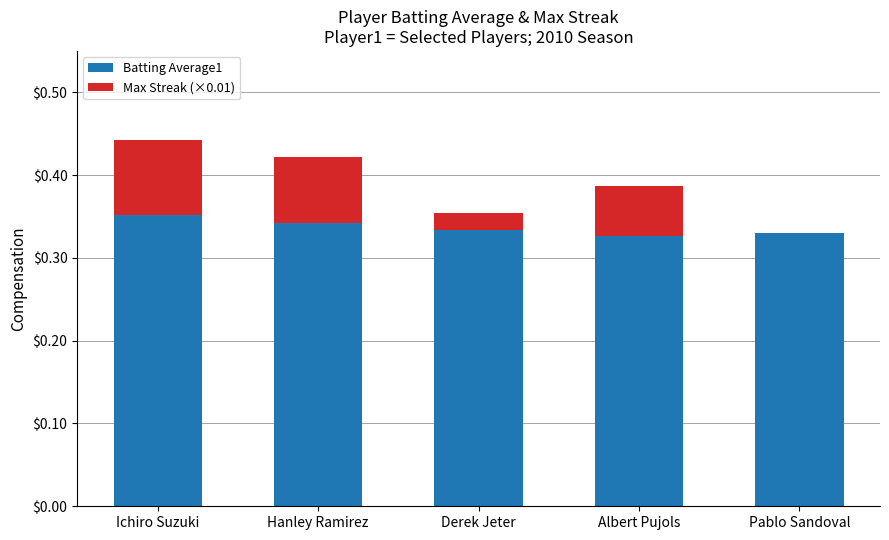

What is the maximum value for Batting Average1?

0.4